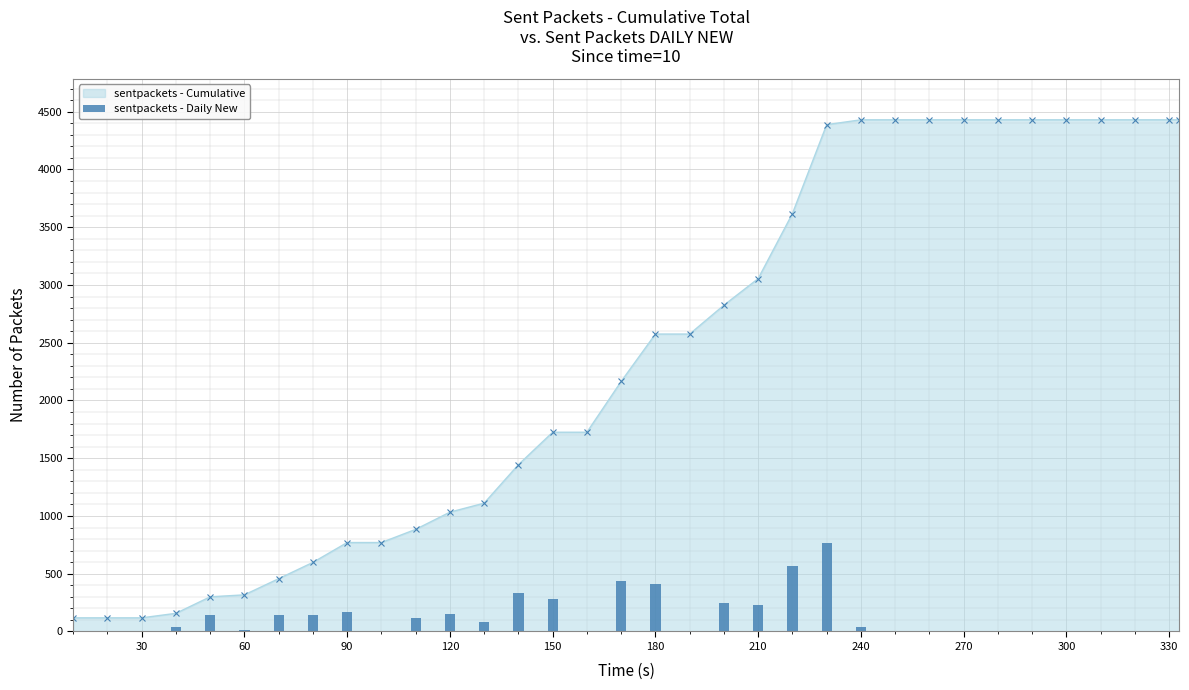

What is the maximum value for sentpackets - Cumulative?

4430